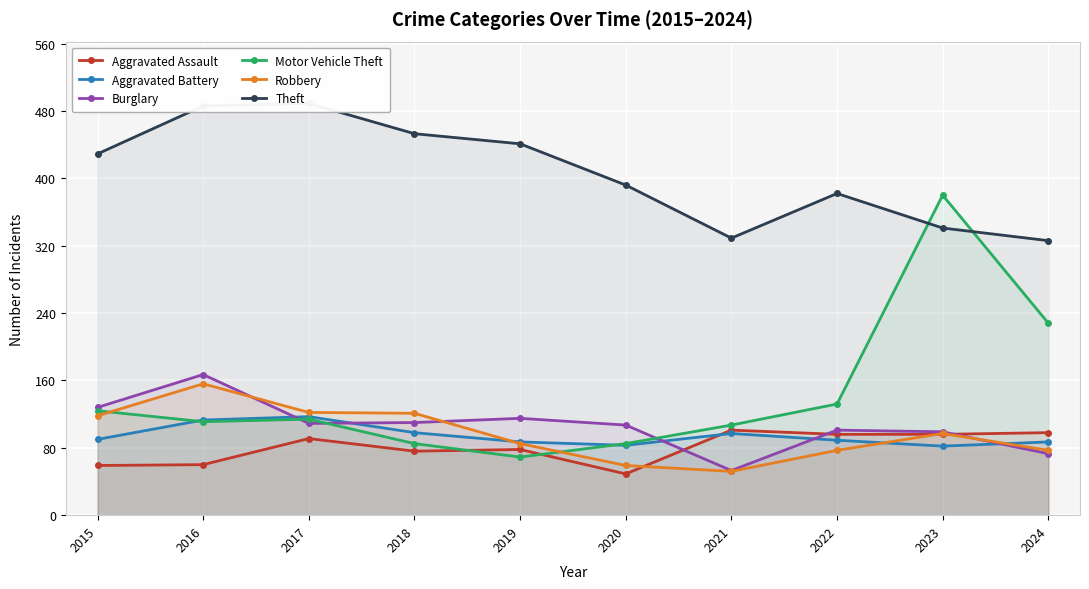

In Aggravated Assault, how many points are higher than both neighbors (excluding endpoints)?

3